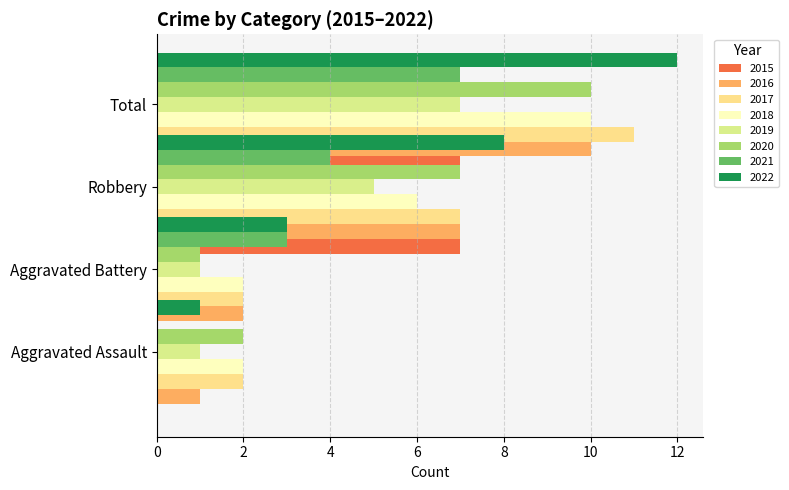

How many Aggravated Battery values are between 1 and 3?

7